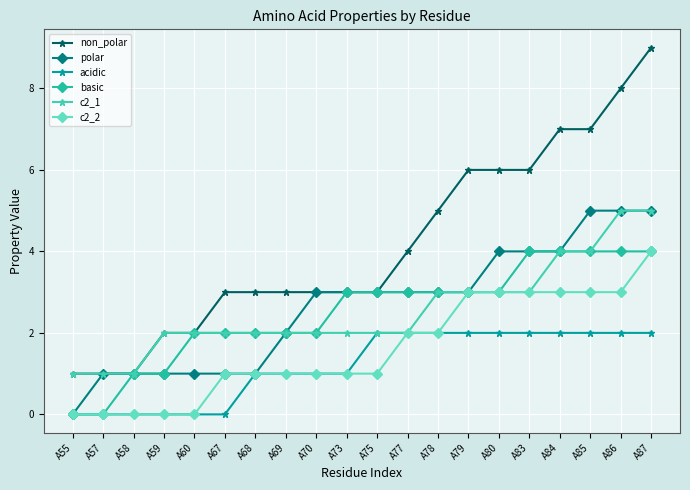

The value of basic at A84 is 2. True or false?

False